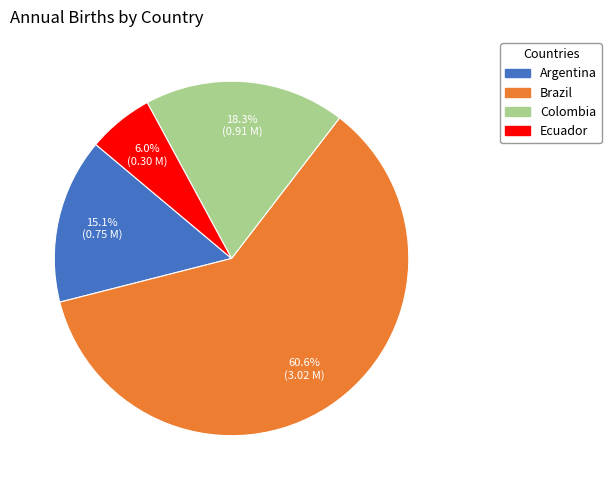

The Argentina slice represents 7% of the pie. True or false?

False